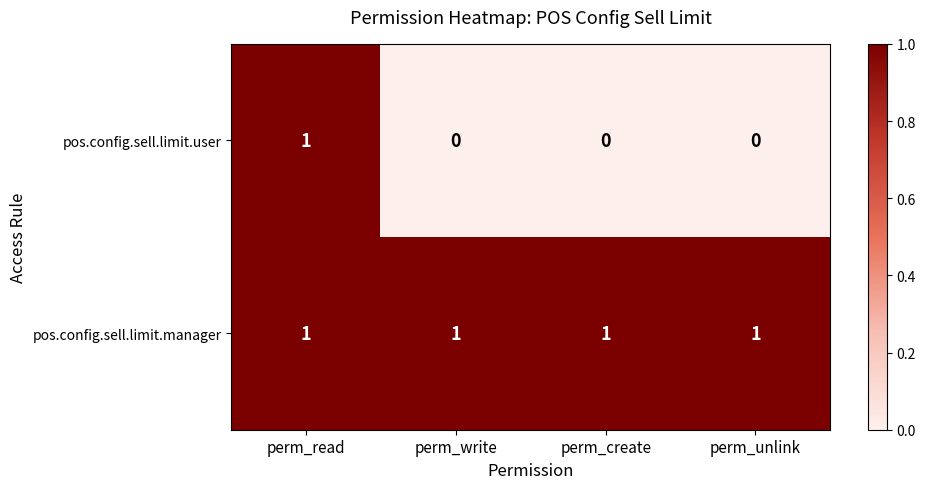

Rank the series at perm_create from highest to lowest value.

pos.config.sell.limit.manager, pos.config.sell.limit.user